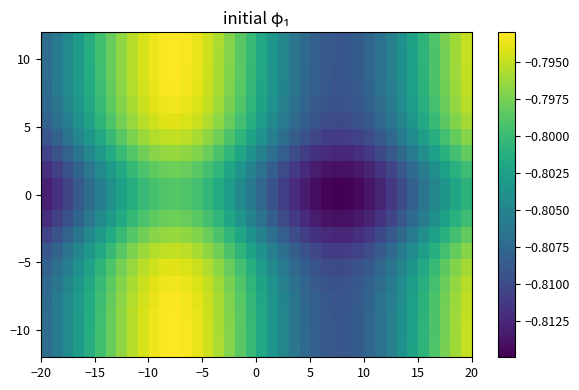

How many categories are shown in the chart?

40